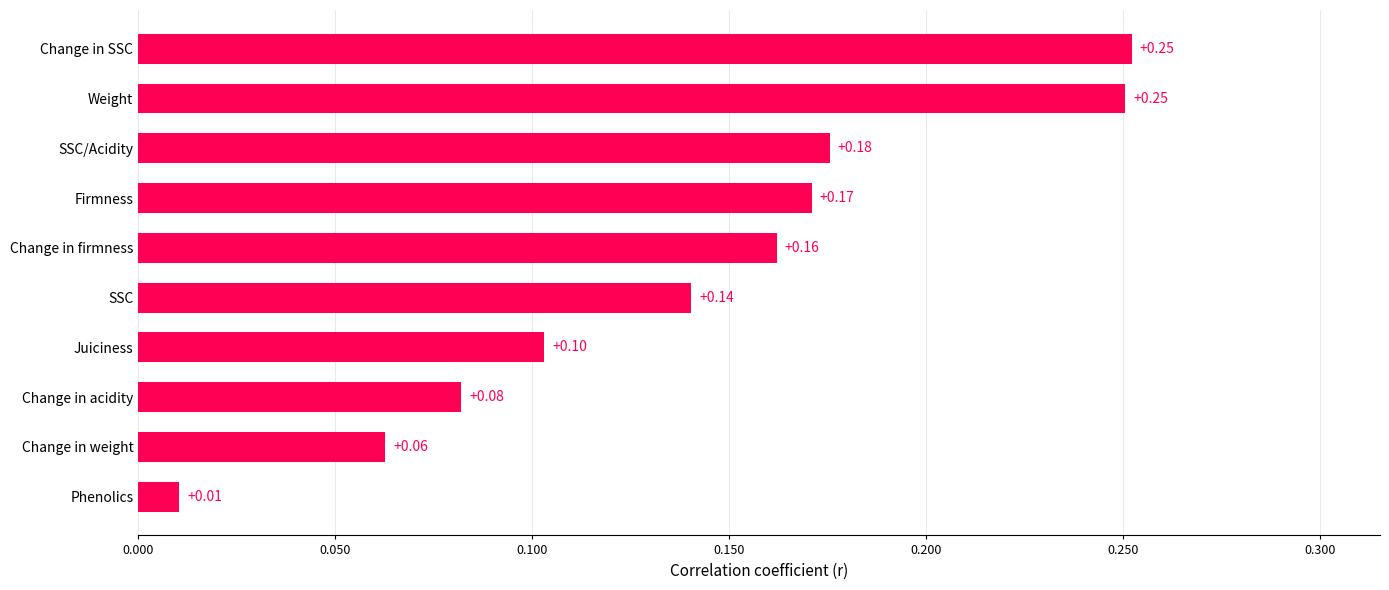

How many data points does each series have?

10